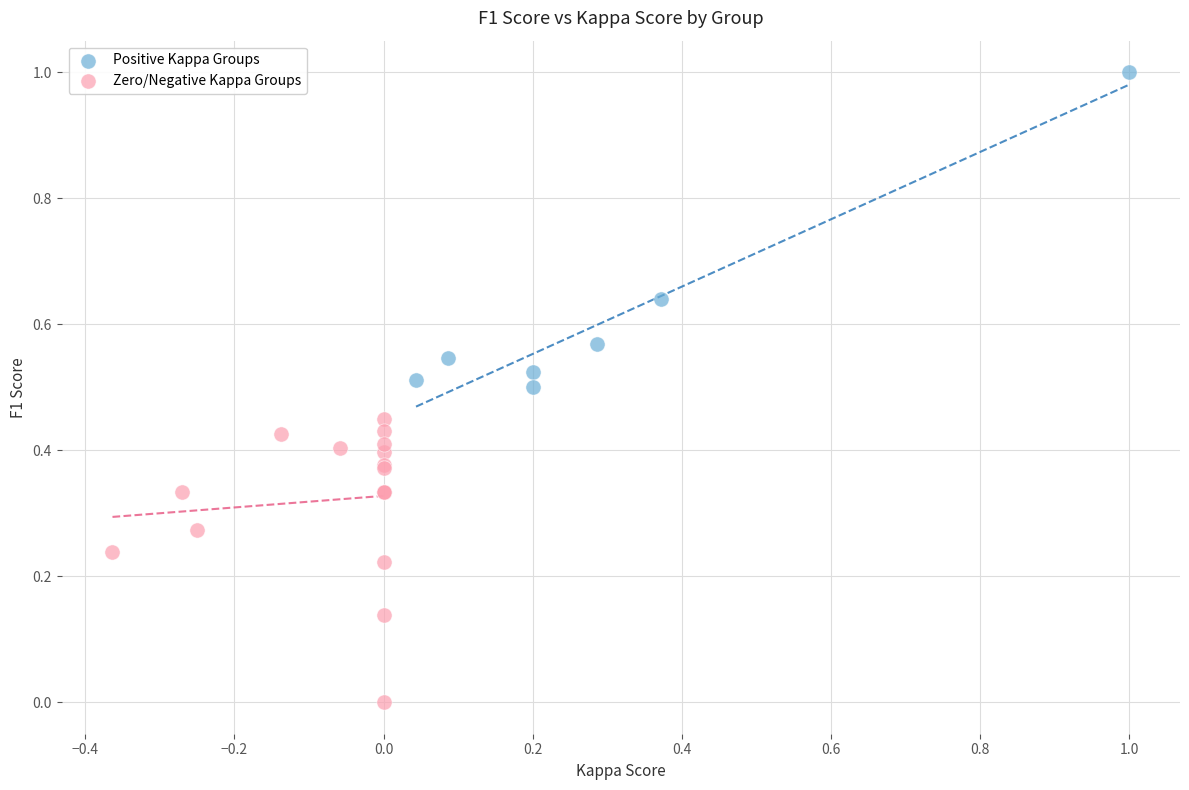

Which series reaches the maximum Y coordinate?

Positive Kappa Groups